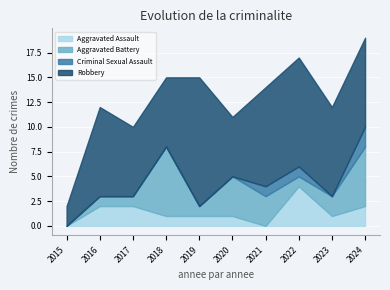

At which category is the sum across all series the highest?

2024